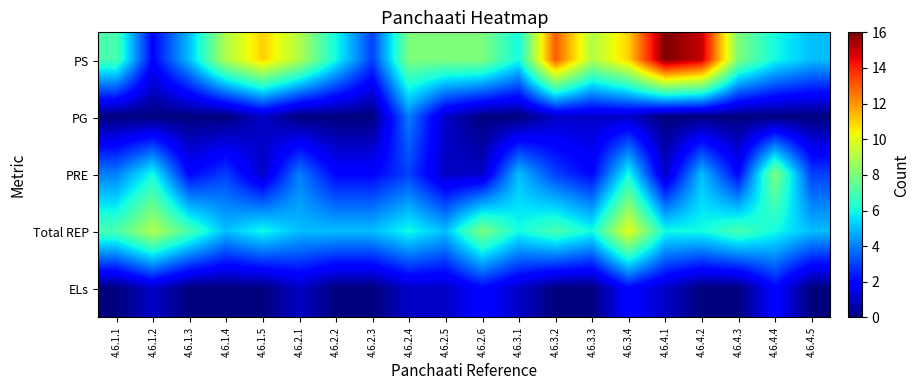

Which series has the largest total across all categories?

PS